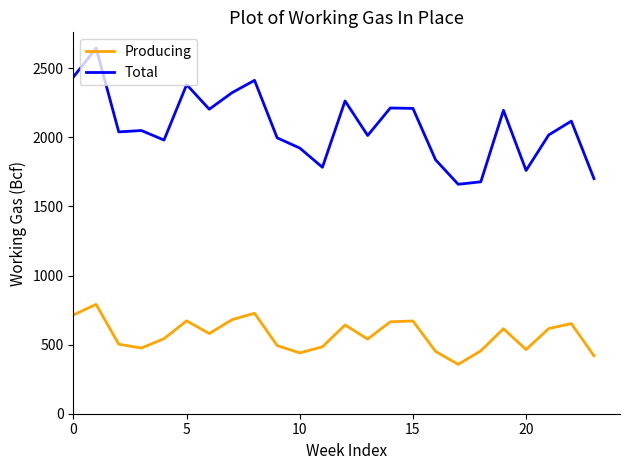

What is the difference between the maximum and minimum values in the Producing series?

434